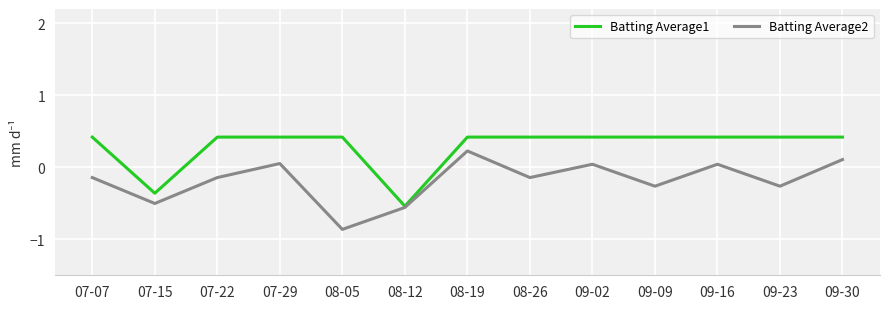

What is the total value across all series at 09-16?

0.5